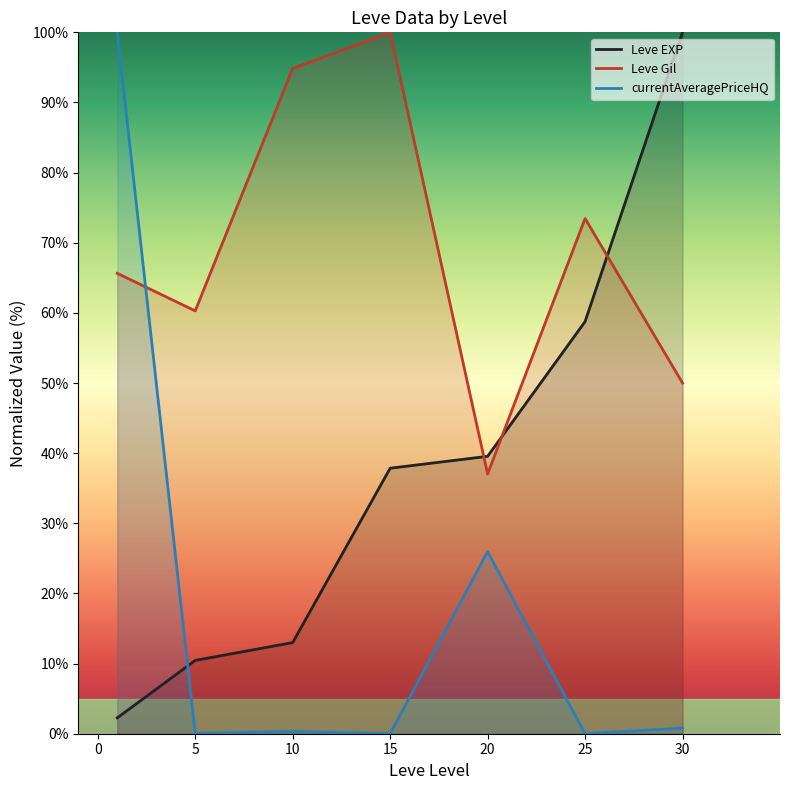

What is the greatest value displayed?

100.0